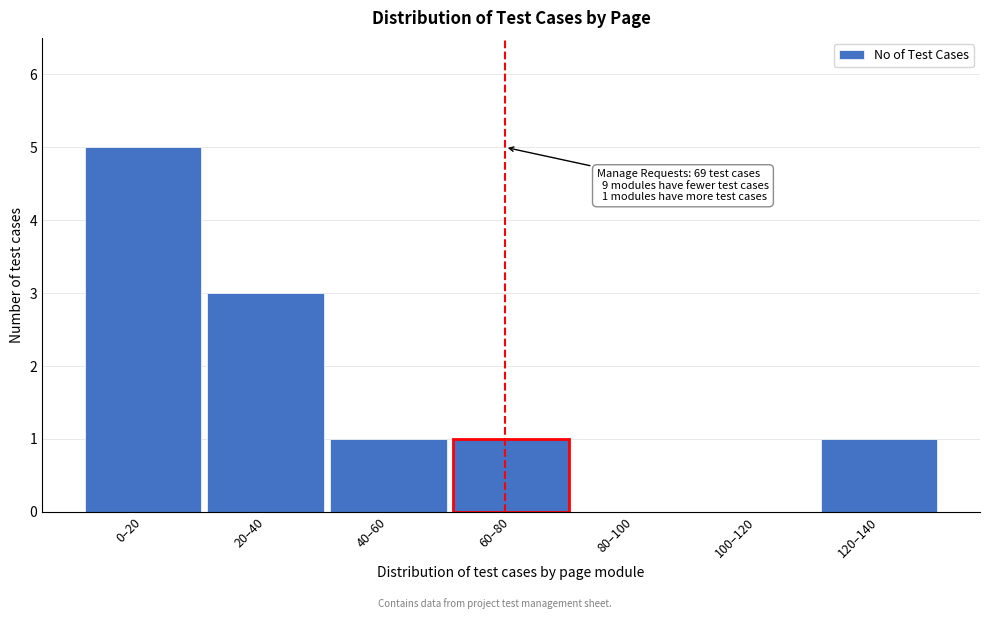

Reading right to left, what are all the values shown in this chart?

120–140=1	100–120=0	80–100=0	60–80=1	40–60=1	20–40=3	0–20=5